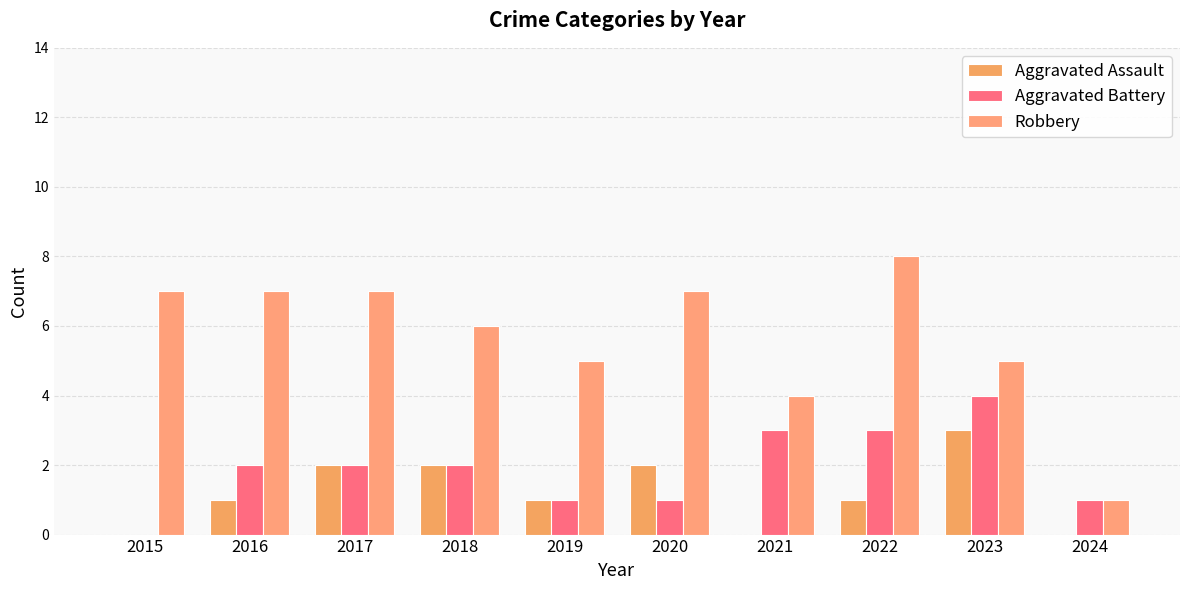

What is the sum of the Aggravated Battery values at 2015 and 2020?

1